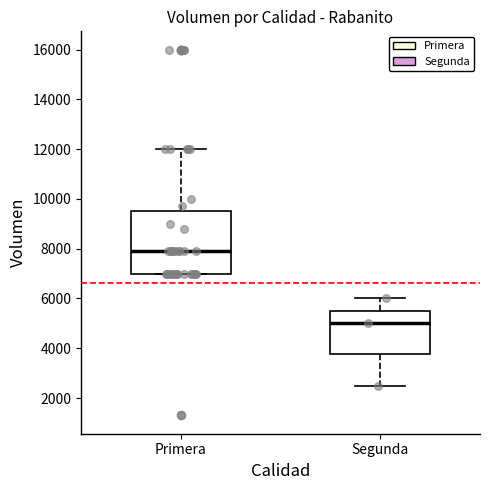

Where is the upper edge of the box for Segunda on the y-axis? The values are not printed on the chart, so give them approximately, as read against the axis.

5600